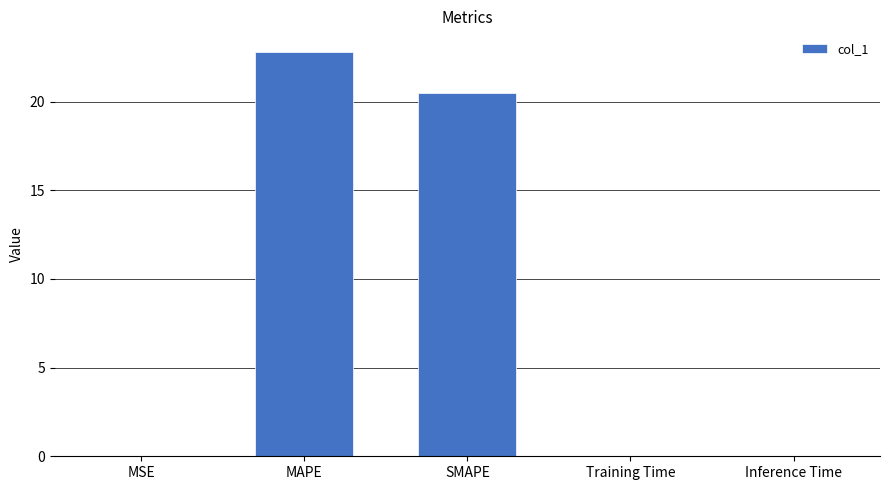

How many data points does each series have?

5